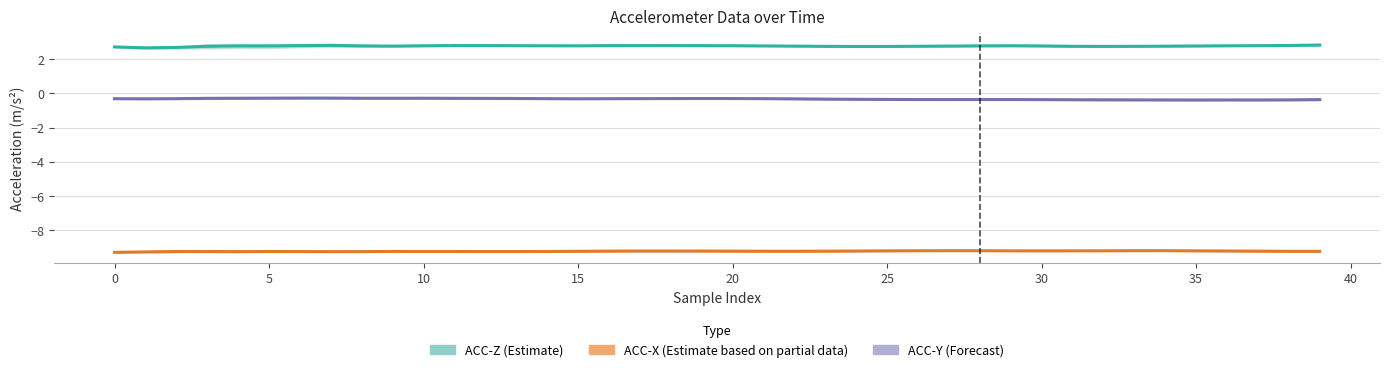

True or false: ACC-Z and ACC-Y cross at least once.

False